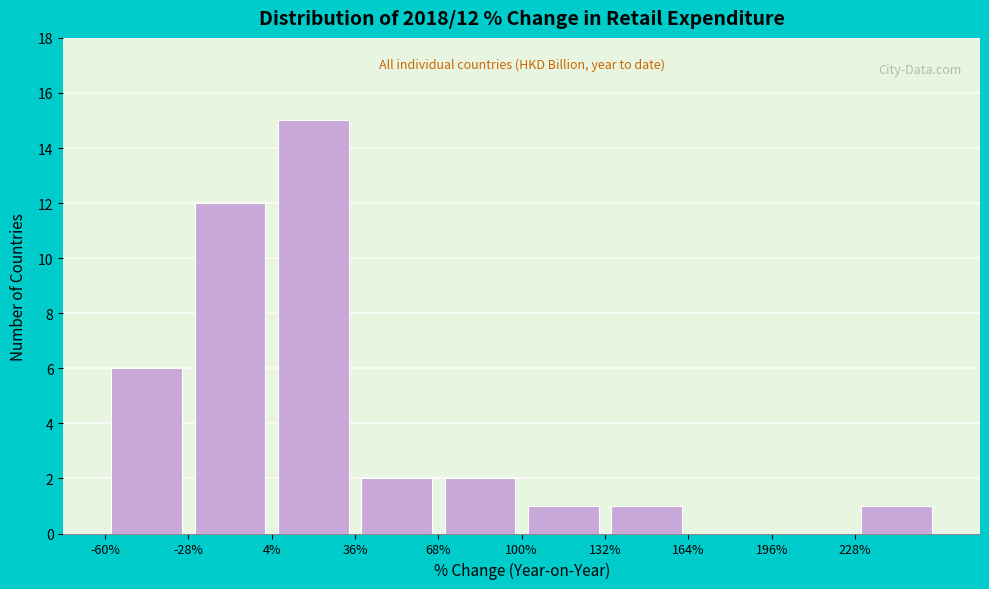

Over which range of the x-axis is the bar tallest?

4 to 36